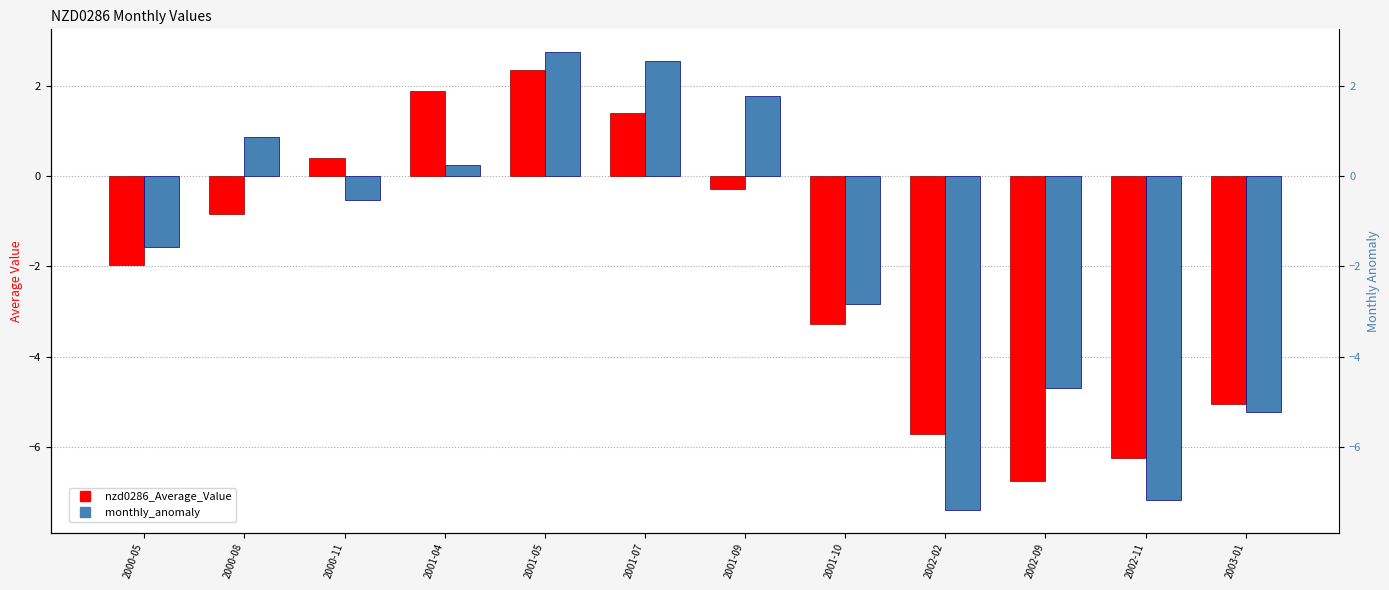

The nzd0286_Average_Value series shows -0.8 at 2000-08. True or false?

True